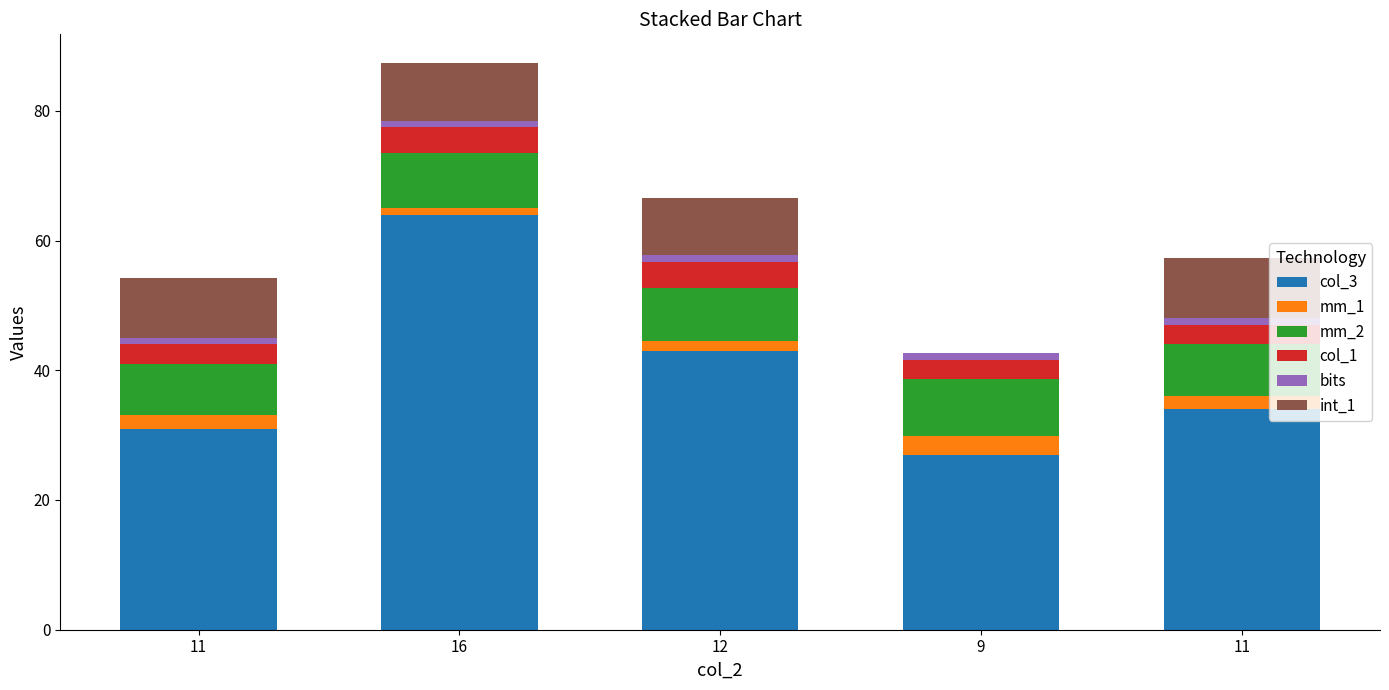

Are the bars grouped side by side (vs. stacked)?

No